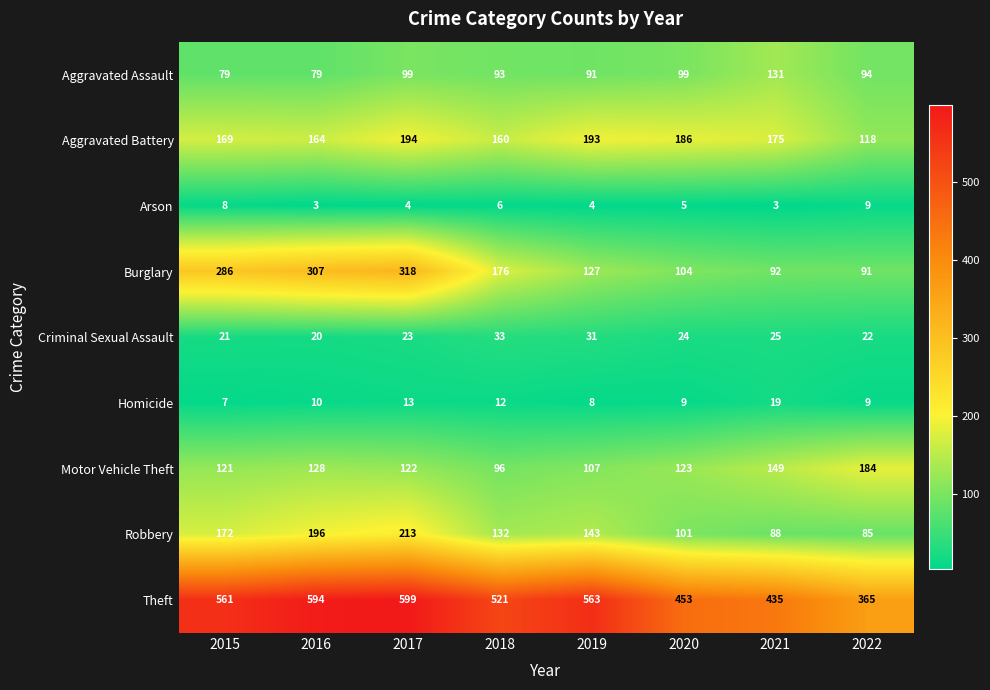

What value does the Criminal Sexual Assault series have at 2021?

25